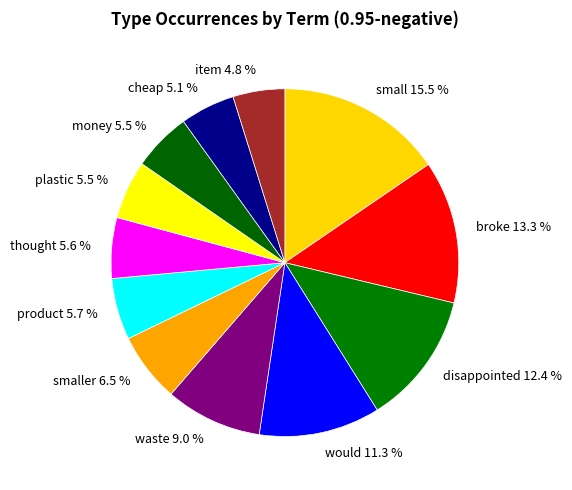

Combined, do waste and disappointed account for over 50%?

No